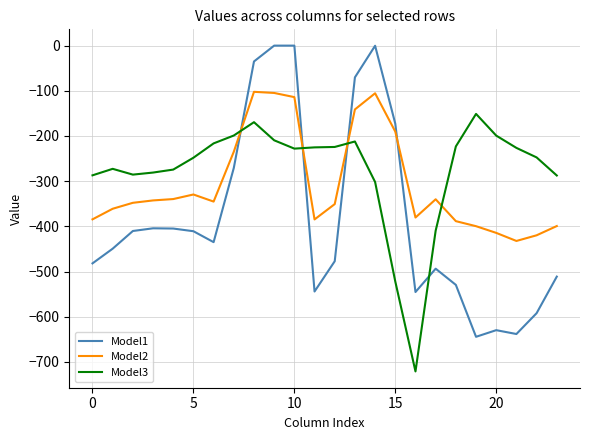

What is the lowest value of the Model3 series?

-721.2